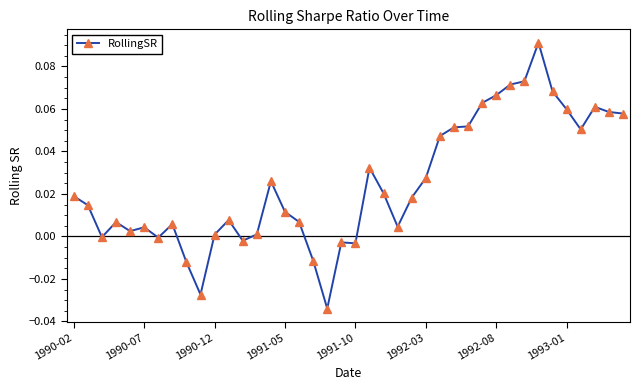

True or false: the data has more than 1 interior local peaks.

True